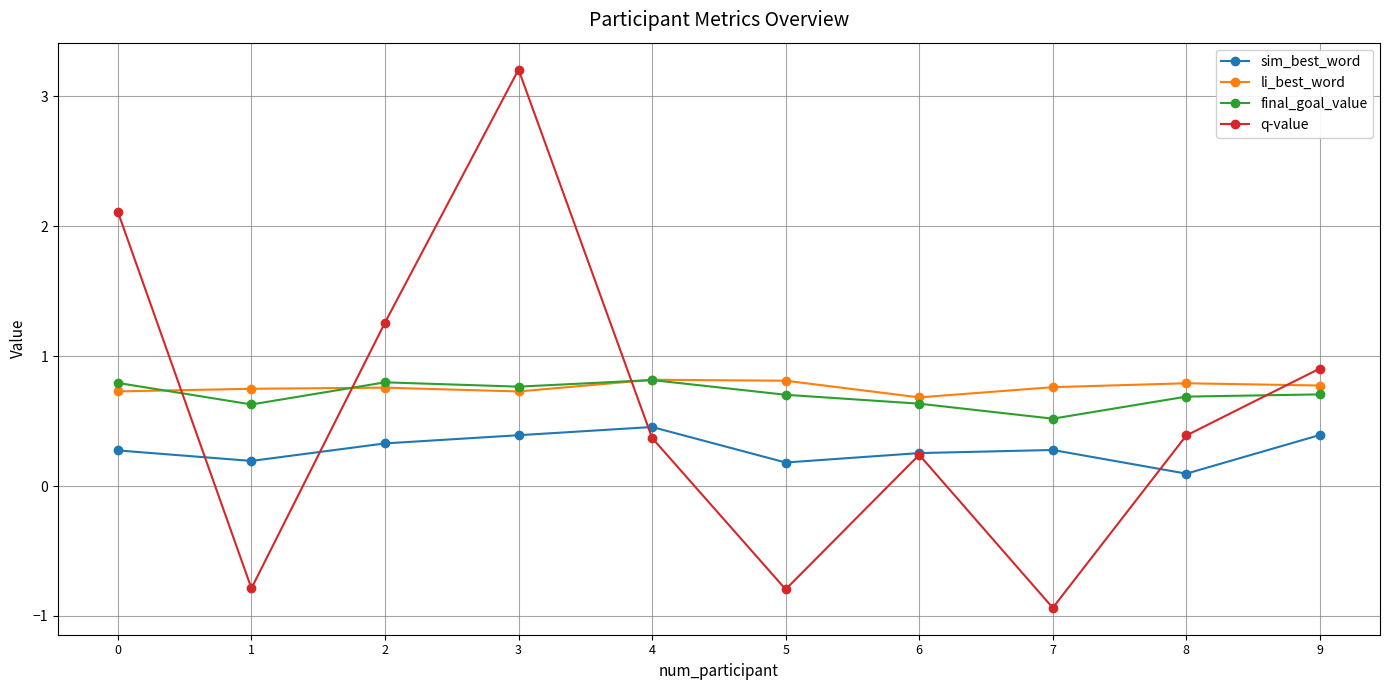

Which series has the widest spread of values?

q-value